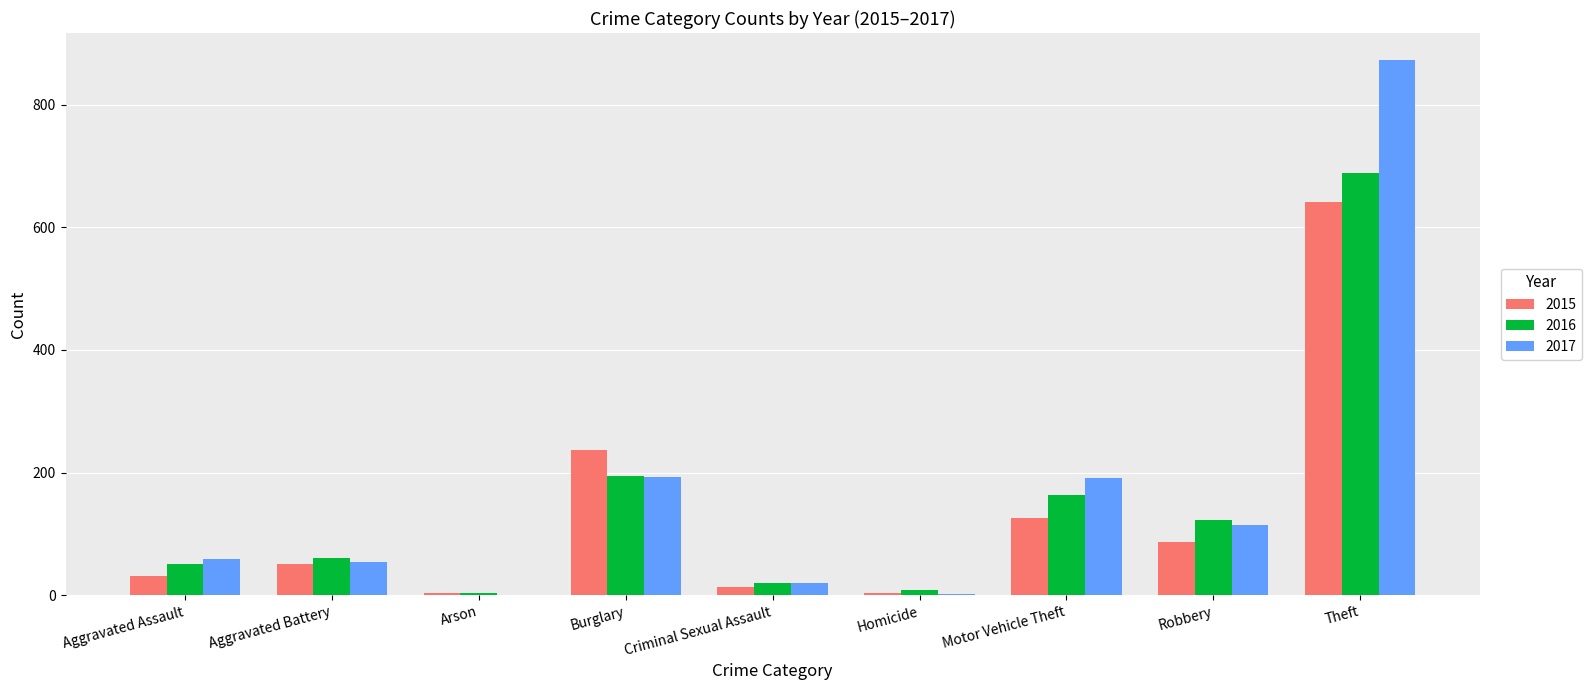

Count the number of data series in this chart.

3